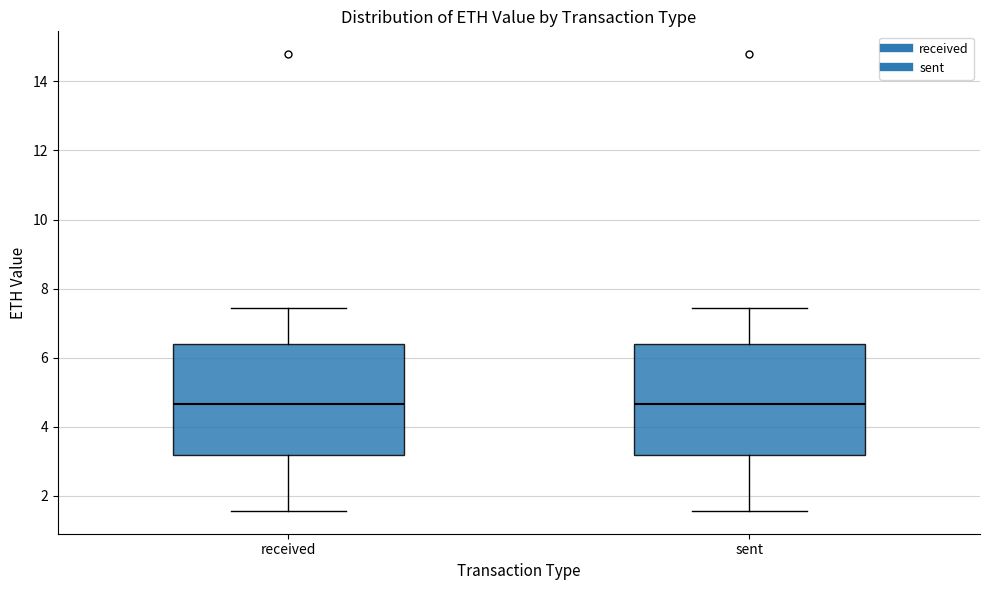

Reading left to right, read every box against the y-axis: the position of its median line, the range the box covers, and the ends of its whiskers. The values are not printed on the chart, so give them approximately, as read against the axis.

received: median 4.6, box 3.2 to 6.4, whiskers 1.6 to 7.4
sent: median 4.6, box 3.2 to 6.4, whiskers 1.6 to 7.4